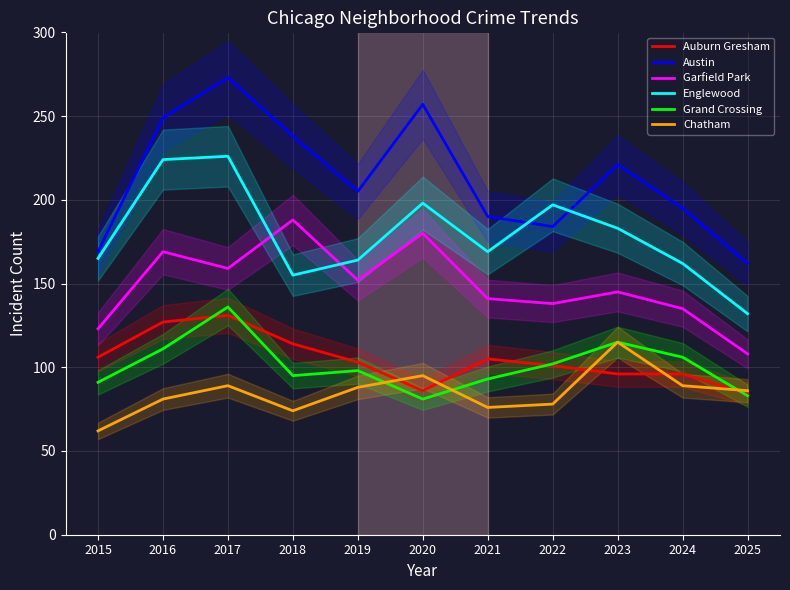

What are all the series names shown in the legend?

Auburn Gresham, Austin, Garfield Park, Englewood, Grand Crossing, Chatham